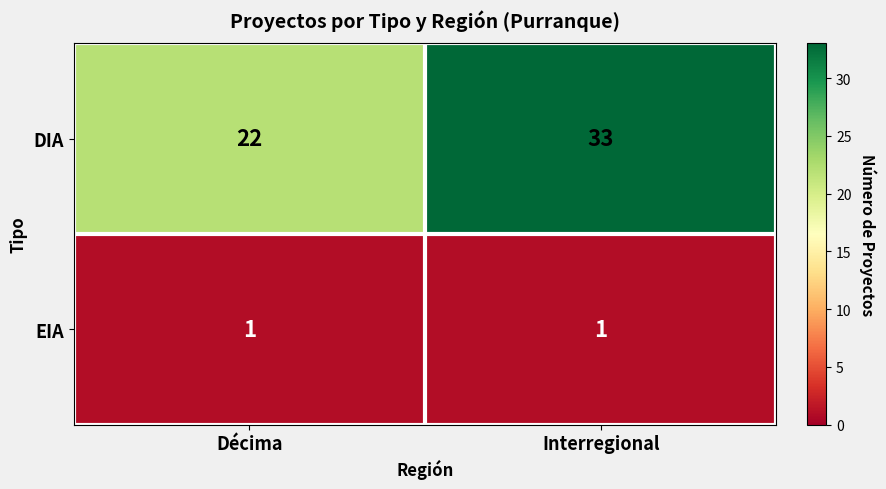

At which category is the sum across all series the highest?

Interregional